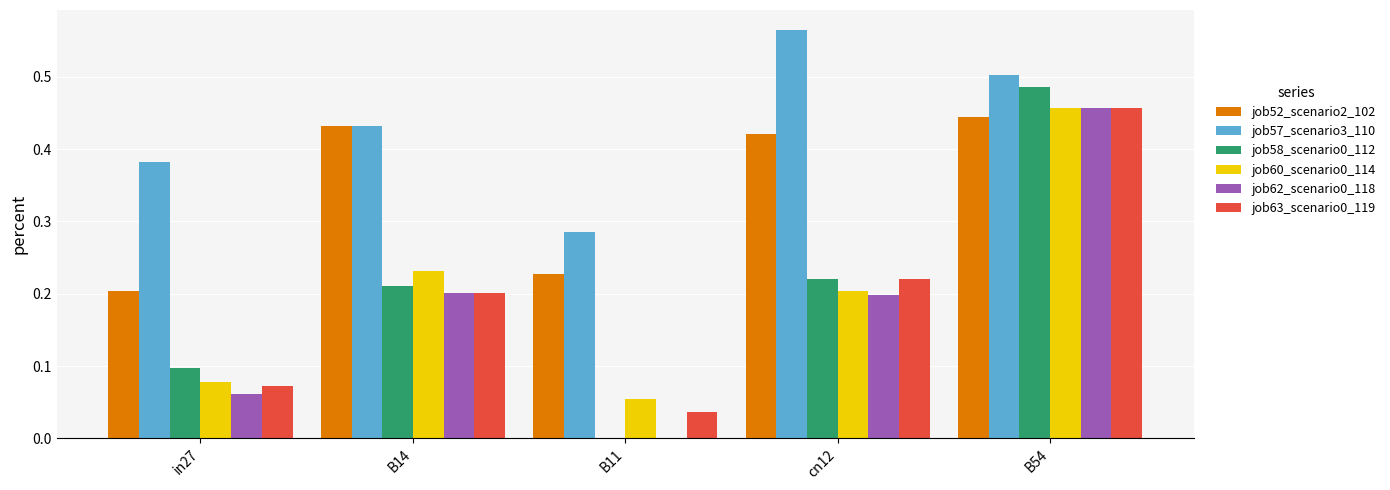

Which label corresponds to the largest value in the chart?

cn12